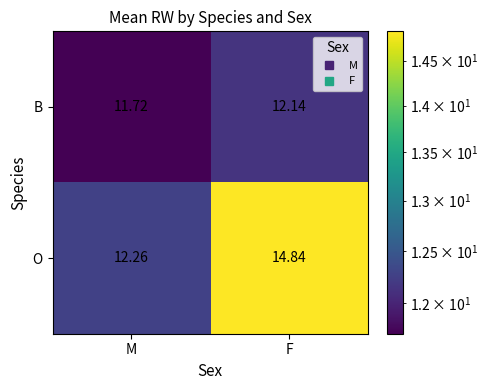

Between M and F, which series saw the biggest shift?

O